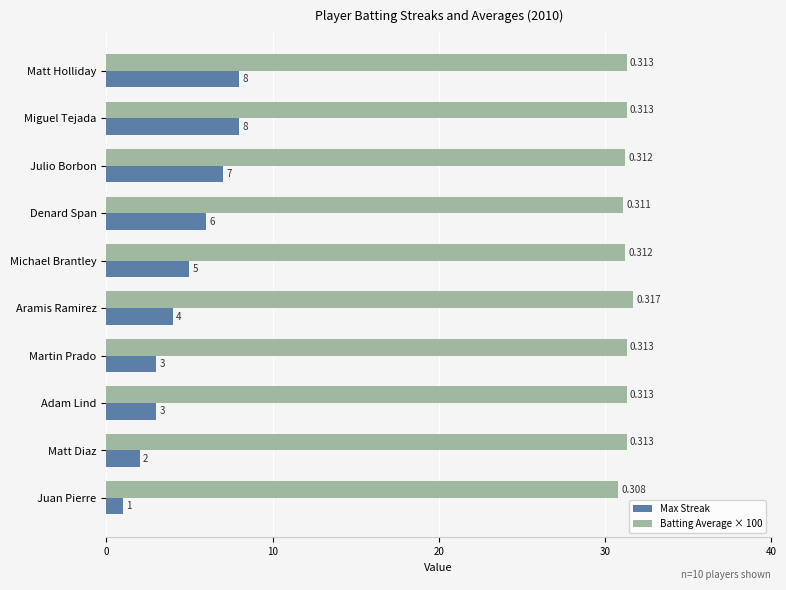

At which label is Batting Average × 100 closest to 31?

Denard Span